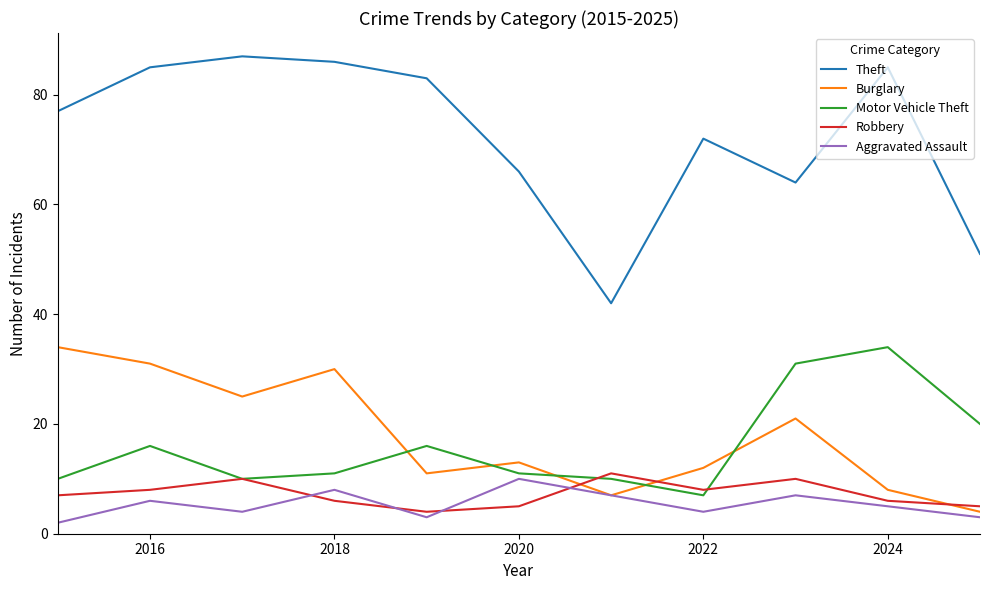

Reading left to right, extract all data points from this chart.

Theft: 77	85	87	86	83	66	42	72	64	85	51
Burglary: 34	31	25	30	11	13	7	12	21	8	4
Motor Vehicle Theft: 10	16	10	11	16	11	10	7	31	34	20
Robbery: 7	8	10	6	4	5	11	8	10	6	5
Aggravated Assault: 2	6	4	8	3	10	7	4	7	5	3